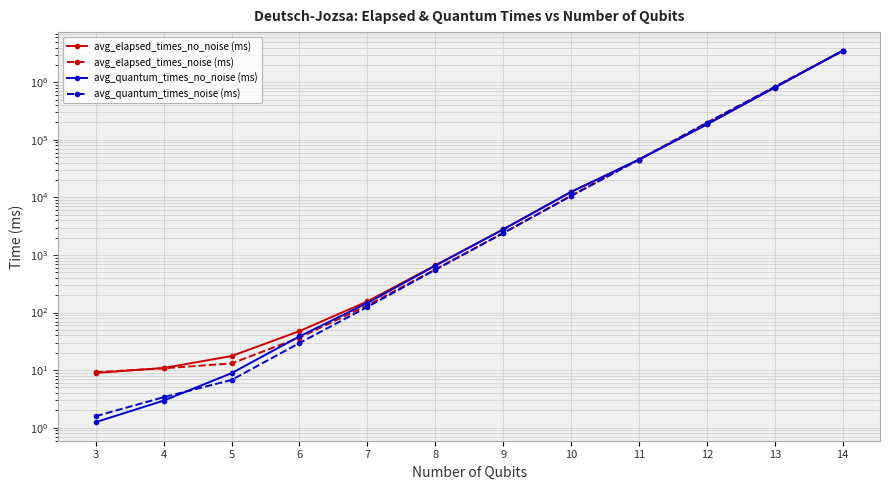

True or false: avg_quantum_times_noise (ms) has more than 1 interior local peaks.

False